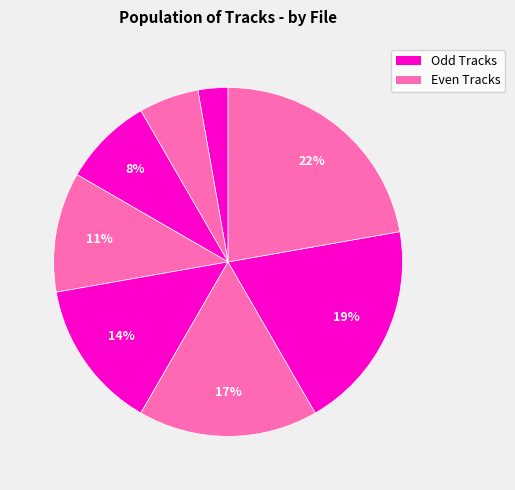

How many segments does this pie chart have?

8